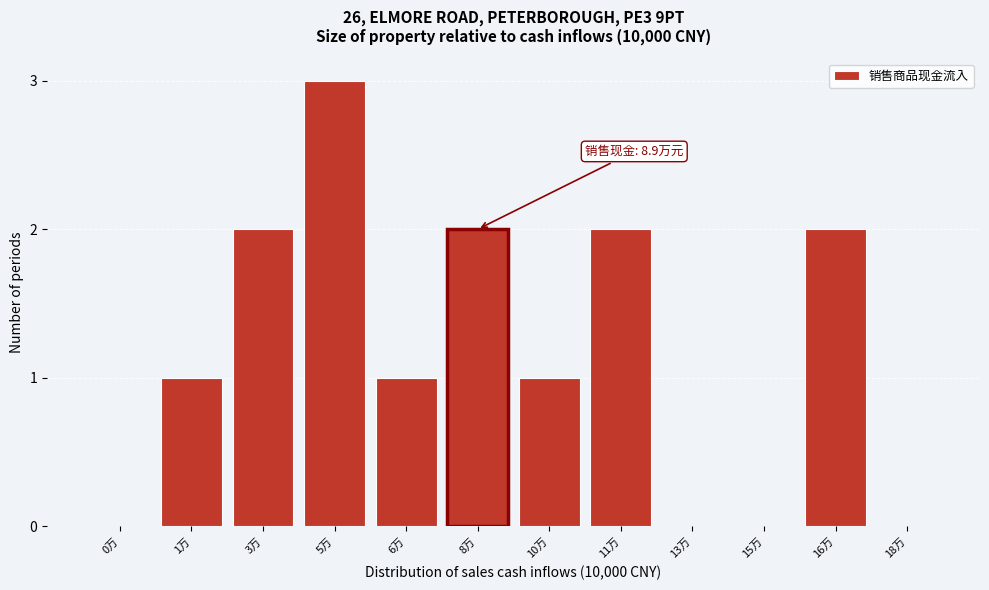

Reading left to right, list all the values displayed in this chart.

0万=0	1万=1	3万=2	5万=3	6万=1	8万=2	10万=1	11万=2	13万=0	15万=0	16万=2	18万=0